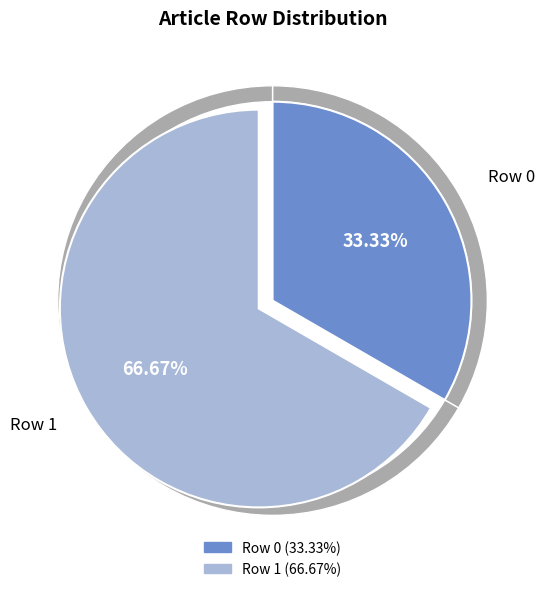

Which slice is the smallest?

Row 0